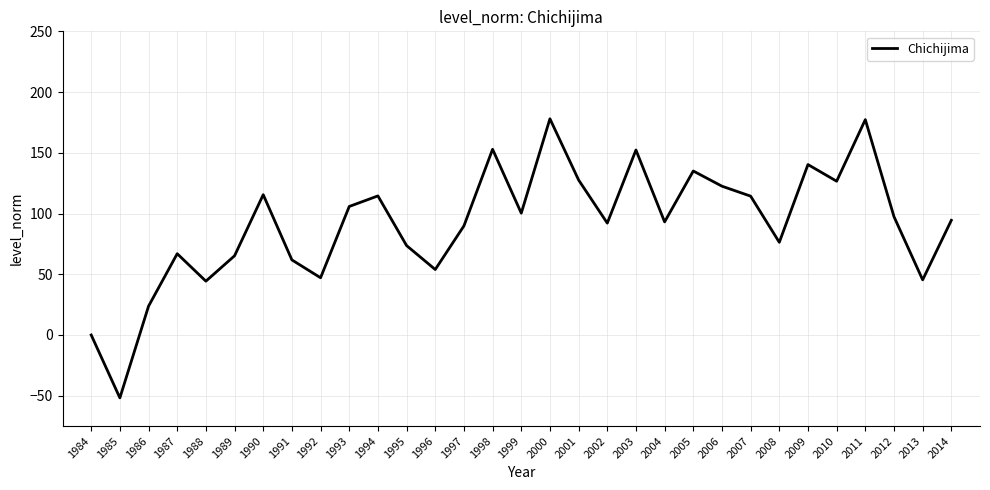

At which category does the data reach its first local valley?

1985